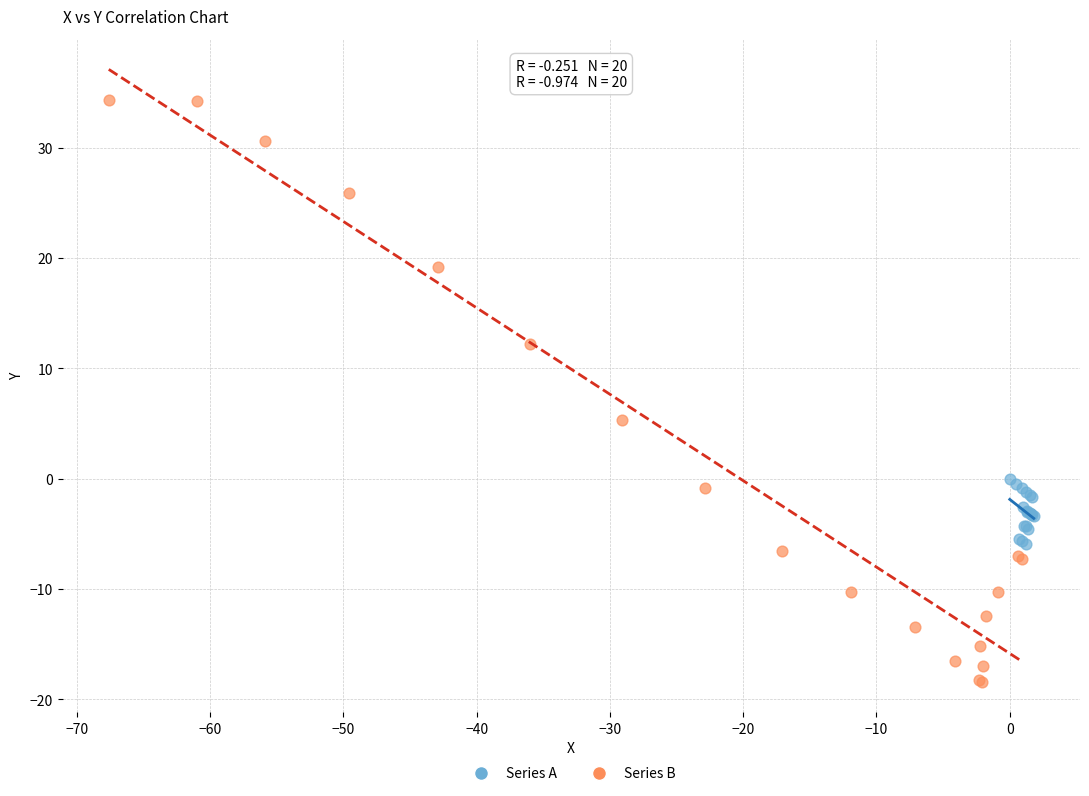

Which series reaches the maximum Y coordinate?

Series B